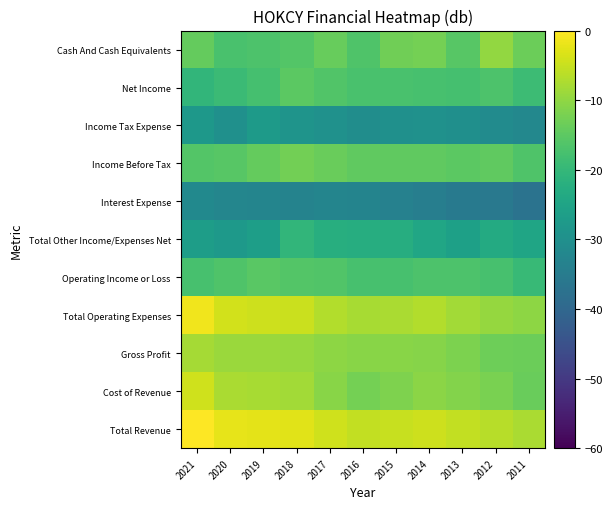

What is the total value across all series at 2013?

-193.1